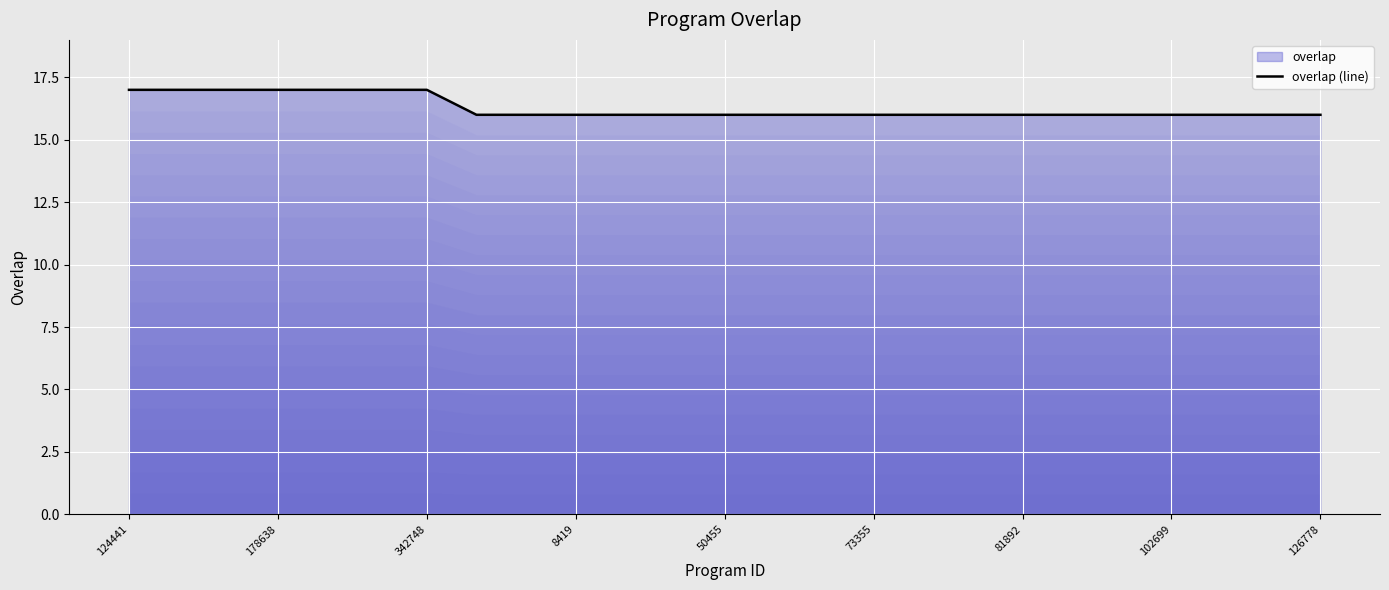

What is the maximum value shown in the chart?

17